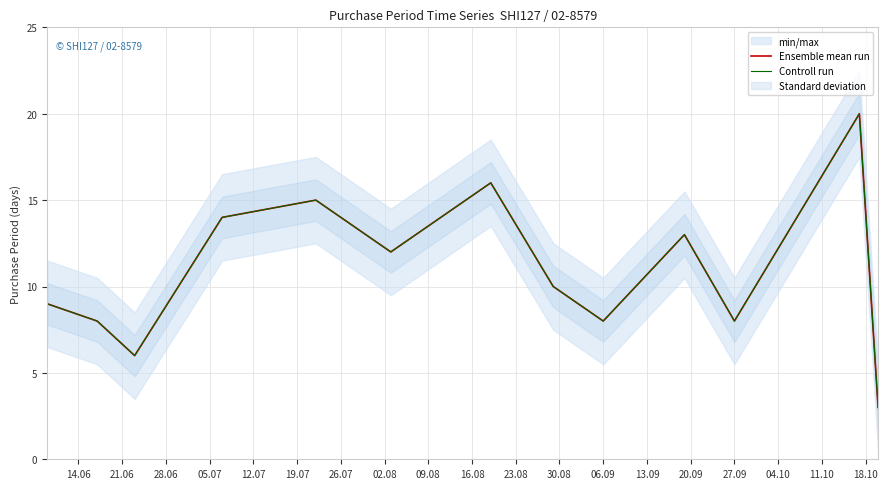

Reading left to right, list all the values displayed in this chart.

Ensemble mean run: 9	8	6	14	15	12	16	10	8	13	8	20	3
Controll run: 9	8	6	14	15	12	16	10	8	13	8	20	3